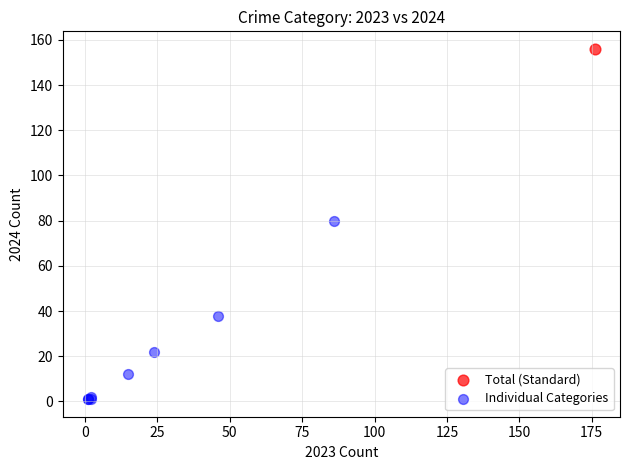

What are all the series names shown in the legend?

Total (Standard), Individual Categories